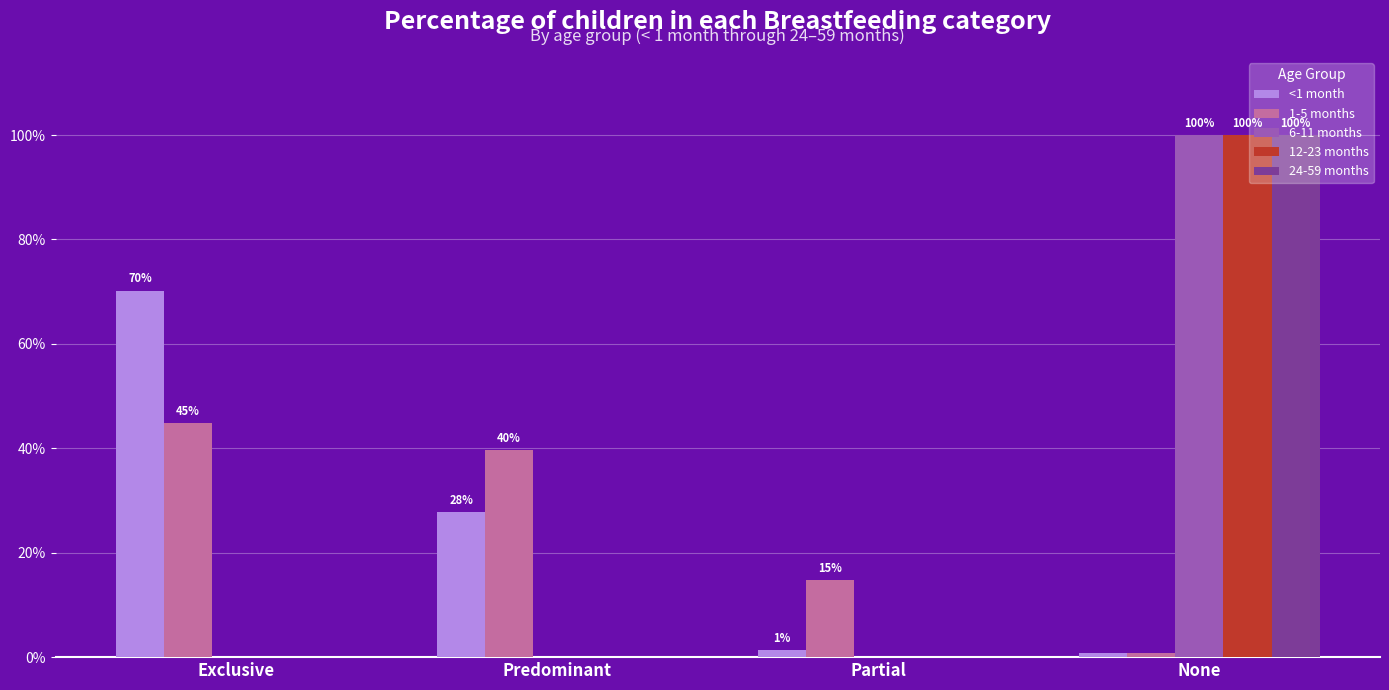

Which series has the largest total across all categories?

<1 month